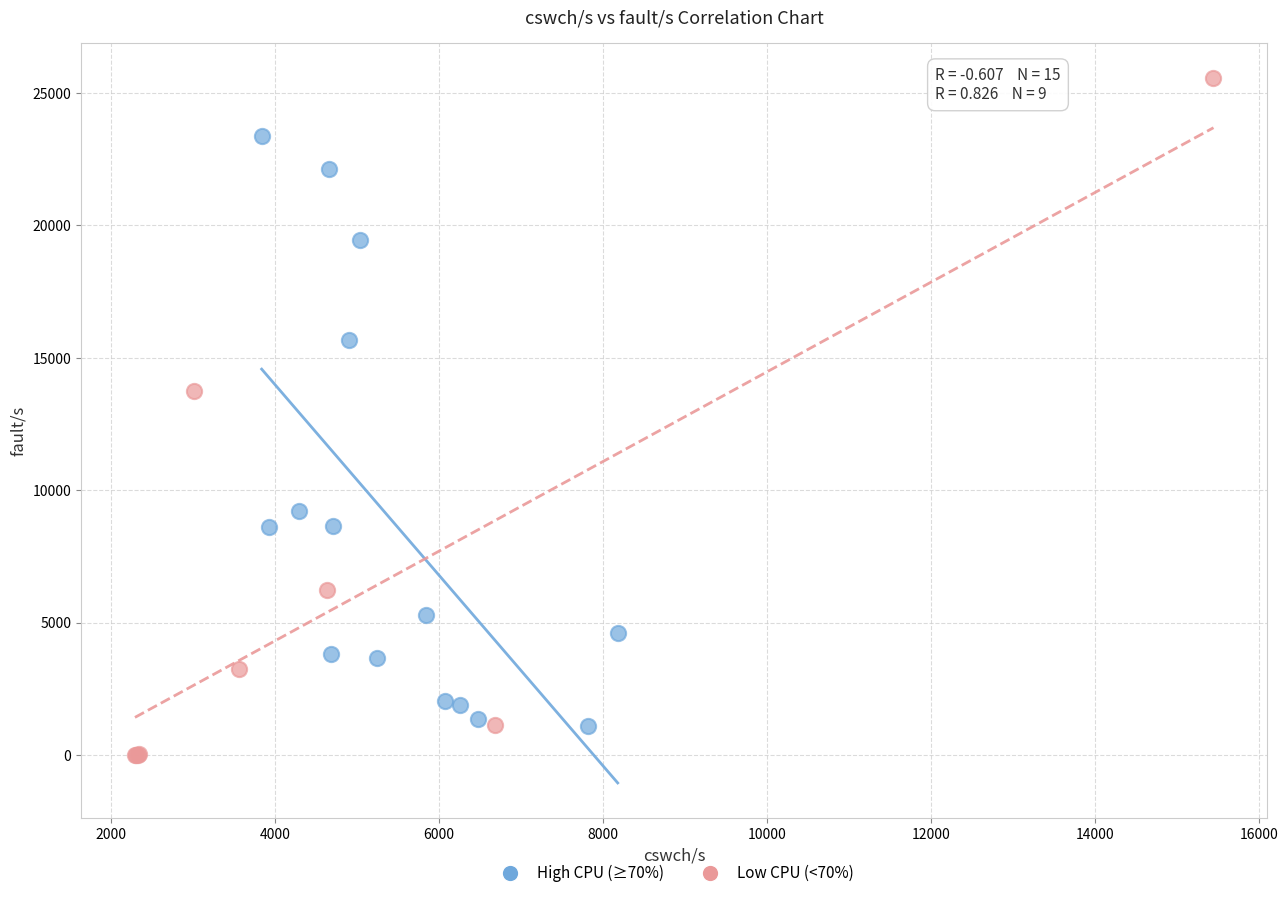

What are all the series names shown in the legend?

High CPU (≥70%), Low CPU (<70%)